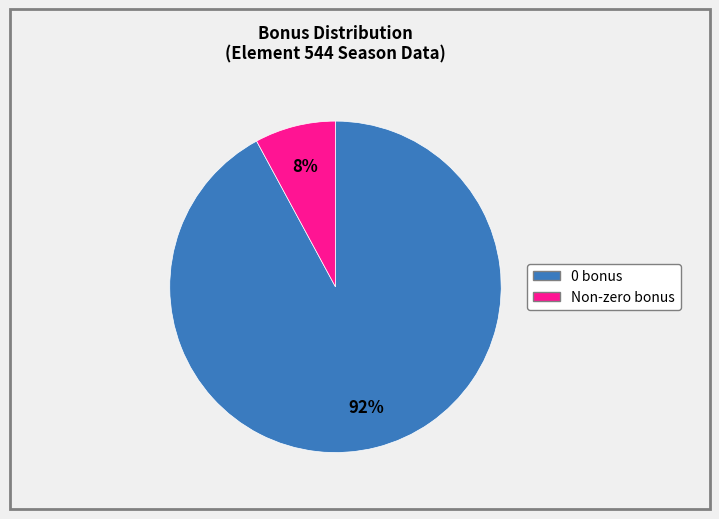

To the nearest percent, what is the difference between the largest and smallest slice percentages?

84%